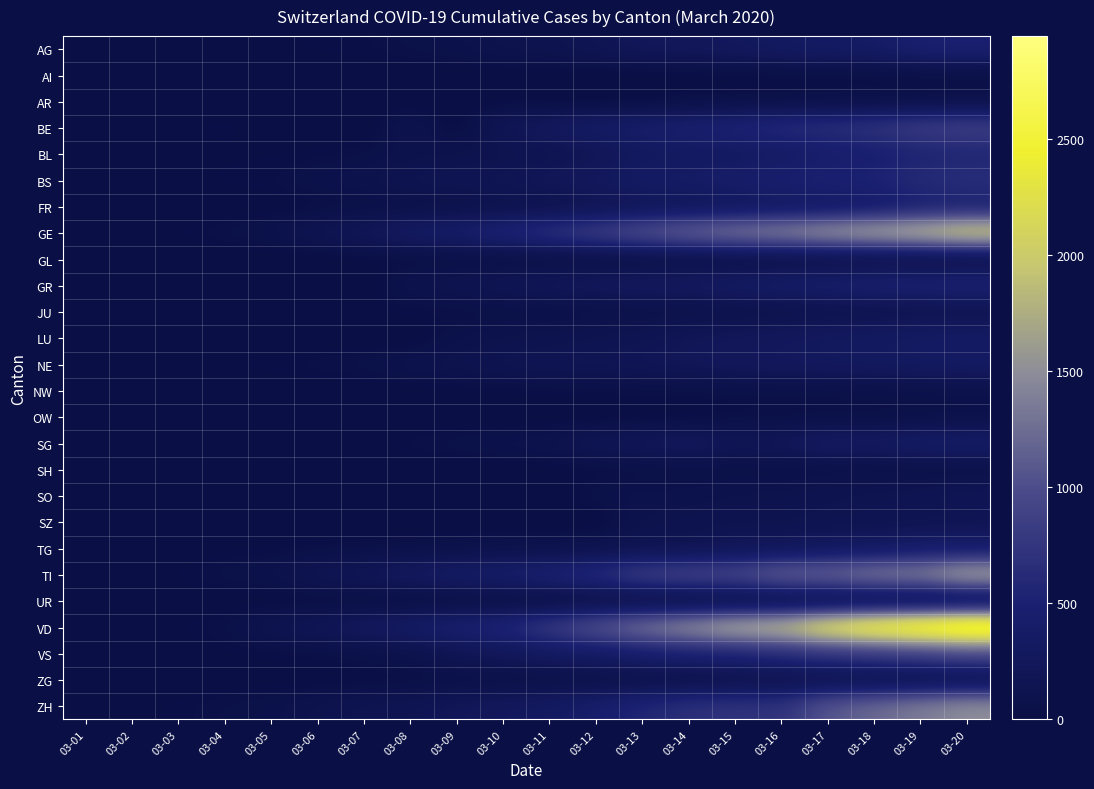

Reading left to right, what are all the values shown in this chart?

AG: 03-01=7	03-02=9	03-03=12	03-04=17	03-05=18	03-06=27	03-07=32	03-08=52	03-09=67	03-10=101	03-11=118	03-12=168	03-13=232	03-14=241	03-15=266	03-16=319	03-17=349	03-18=364	03-19=481	03-20=499
AI: 03-01=0	03-02=0	03-03=0	03-04=0	03-05=0	03-06=0	03-07=0	03-08=4	03-09=5	03-10=0	03-11=6	03-12=0	03-13=0	03-14=0	03-15=8	03-16=9	03-17=11	03-18=12	03-19=14	03-20=14
AR: 03-01=0	03-02=1	03-03=1	03-04=2	03-05=0	03-06=5	03-07=0	03-08=0	03-09=0	03-10=11	03-11=0	03-12=0	03-13=0	03-14=30	03-15=33	03-16=34	03-17=42	03-18=44	03-19=50	03-20=58
BE: 03-01=0	03-02=0	03-03=17	03-04=34	03-05=0	03-06=0	03-07=0	03-08=123	03-09=0	03-10=193	03-11=282	03-12=377	03-13=418	03-14=470	03-15=532	03-16=624	03-17=660	03-18=718	03-19=826	03-20=856
BL: 03-01=2	03-02=6	03-03=6	03-04=20	03-05=22	03-06=26	03-07=42	03-08=76	03-09=89	03-10=116	03-11=134	03-12=184	03-13=289	03-14=302	03-15=306	03-16=341	03-17=422	03-18=466	03-19=539	03-20=561
BS: 03-01=1	03-02=8	03-03=15	03-04=28	03-05=33	03-06=73	03-07=92	03-08=143	03-09=164	03-10=181	03-11=220	03-12=270	03-13=356	03-14=374	03-15=410	03-16=462	03-17=501	03-18=530	03-19=617	03-20=653
FR: 03-01=1	03-02=2	03-03=0	03-04=4	03-05=6	03-06=22	03-07=29	03-08=45	03-09=59	03-10=86	03-11=111	03-12=145	03-13=202	03-14=226	03-15=255	03-16=293	03-17=309	03-18=369	03-19=477	03-20=491
GE: 03-01=9	03-02=13	03-03=25	03-04=56	03-05=76	03-06=150	03-07=222	03-08=340	03-09=423	03-10=544	03-11=692	03-12=848	03-13=1027	03-14=1194	03-15=1331	03-16=1430	03-17=1582	03-18=1699	03-19=1837	03-20=2033
GL: 03-01=0	03-02=0	03-03=0	03-04=1	03-05=1	03-06=3	03-07=6	03-08=10	03-09=12	03-10=14	03-11=16	03-12=20	03-13=25	03-14=29	03-15=31	03-16=33	03-17=40	03-18=43	03-19=47	03-20=50
GR: 03-01=0	03-02=0	03-03=0	03-04=0	03-05=0	03-06=0	03-07=0	03-08=101	03-09=128	03-10=182	03-11=226	03-12=258	03-13=284	03-14=300	03-15=343	03-16=393	03-17=433	03-18=474	03-19=495	03-20=519
JU: 03-01=1	03-02=1	03-03=4	03-04=5	03-05=7	03-06=12	03-07=17	03-08=25	03-09=29	03-10=32	03-11=36	03-12=44	03-13=54	03-14=61	03-15=69	03-16=82	03-17=100	03-18=114	03-19=127	03-20=128
LU: 03-01=0	03-02=0	03-03=0	03-04=0	03-05=0	03-06=0	03-07=0	03-08=0	03-09=65	03-10=92	03-11=109	03-12=131	03-13=156	03-14=205	03-15=228	03-16=253	03-17=287	03-18=317	03-19=339	03-20=351
NE: 03-01=1	03-02=1	03-03=13	03-04=27	03-05=31	03-06=46	03-07=59	03-08=93	03-09=114	03-10=146	03-11=175	03-12=189	03-13=200	03-14=216	03-15=247	03-16=265	03-17=280	03-18=299	03-19=316	03-20=346
NW: 03-01=0	03-02=0	03-03=0	03-04=0	03-05=4	03-06=5	03-07=5	03-08=10	03-09=12	03-10=18	03-11=25	03-12=28	03-13=33	03-14=36	03-15=39	03-16=42	03-17=44	03-18=48	03-19=54	03-20=59
OW: 03-01=0	03-02=0	03-03=0	03-04=0	03-05=0	03-06=0	03-07=0	03-08=0	03-09=0	03-10=0	03-11=0	03-12=0	03-13=0	03-14=0	03-15=25	03-16=25	03-17=27	03-18=30	03-19=37	03-20=46
SG: 03-01=0	03-02=1	03-03=2	03-04=0	03-05=15	03-06=15	03-07=0	03-08=47	03-09=61	03-10=85	03-11=98	03-12=185	03-13=228	03-14=280	03-15=200	03-16=228	03-17=339	03-18=306	03-19=389	03-20=394
SH: 03-01=0	03-02=0	03-03=0	03-04=1	03-05=1	03-06=1	03-07=1	03-08=2	03-09=2	03-10=8	03-11=12	03-12=17	03-13=28	03-14=30	03-15=32	03-16=34	03-17=35	03-18=36	03-19=40	03-20=41
SO: 03-01=0	03-02=0	03-03=1	03-04=0	03-05=0	03-06=0	03-07=0	03-08=0	03-09=0	03-10=0	03-11=0	03-12=66	03-13=76	03-14=82	03-15=95	03-16=104	03-17=129	03-18=141	03-19=157	03-20=196
SZ: 03-01=0	03-02=0	03-03=6	03-04=0	03-05=0	03-06=9	03-07=0	03-08=0	03-09=0	03-10=0	03-11=0	03-12=0	03-13=97	03-14=107	03-15=119	03-16=119	03-17=128	03-18=135	03-19=140	03-20=155
TG: 03-01=0	03-02=0	03-03=0	03-04=17	03-05=23	03-06=32	03-07=37	03-08=50	03-09=57	03-10=76	03-11=82	03-12=97	03-13=137	03-14=149	03-15=200	03-16=228	03-17=280	03-18=306	03-19=389	03-20=394
TI: 03-01=1	03-02=8	03-03=28	03-04=61	03-05=75	03-06=163	03-07=206	03-08=293	03-09=368	03-10=426	03-11=511	03-12=638	03-13=849	03-14=916	03-15=945	03-16=1162	03-17=1209	03-18=1354	03-19=1401	03-20=1688
UR: 03-01=0	03-02=0	03-03=0	03-04=2	03-05=2	03-06=5	03-07=0	03-08=0	03-09=5	03-10=7	03-11=12	03-12=22	03-13=25	03-14=22	03-15=25	03-16=38	03-17=40	03-18=48	03-19=50	03-20=53
VD: 03-01=0	03-02=3	03-03=23	03-04=51	03-05=130	03-06=203	03-07=277	03-08=370	03-09=477	03-10=567	03-11=797	03-12=1040	03-13=1305	03-14=1514	03-15=1755	03-16=1874	03-17=2282	03-18=2547	03-19=2739	03-20=2944
VS: 03-01=1	03-02=3	03-03=6	03-04=17	03-05=22	03-06=30	03-07=53	03-08=76	03-09=172	03-10=225	03-11=312	03-12=349	03-13=436	03-14=498	03-15=535	03-16=628	03-17=728	03-18=793	03-19=874	03-20=968
ZG: 03-01=0	03-02=1	03-03=3	03-04=10	03-05=10	03-06=11	03-07=11	03-08=20	03-09=29	03-10=33	03-11=37	03-12=48	03-13=53	03-14=53	03-15=72	03-16=80	03-17=87	03-18=94	03-19=101	03-20=112
ZH: 03-01=2	03-02=13	03-03=29	03-04=49	03-05=62	03-06=101	03-07=140	03-08=163	03-09=218	03-10=250	03-11=326	03-12=429	03-13=568	03-14=679	03-15=711	03-16=711	03-17=1075	03-18=1223	03-19=1370	03-20=1502